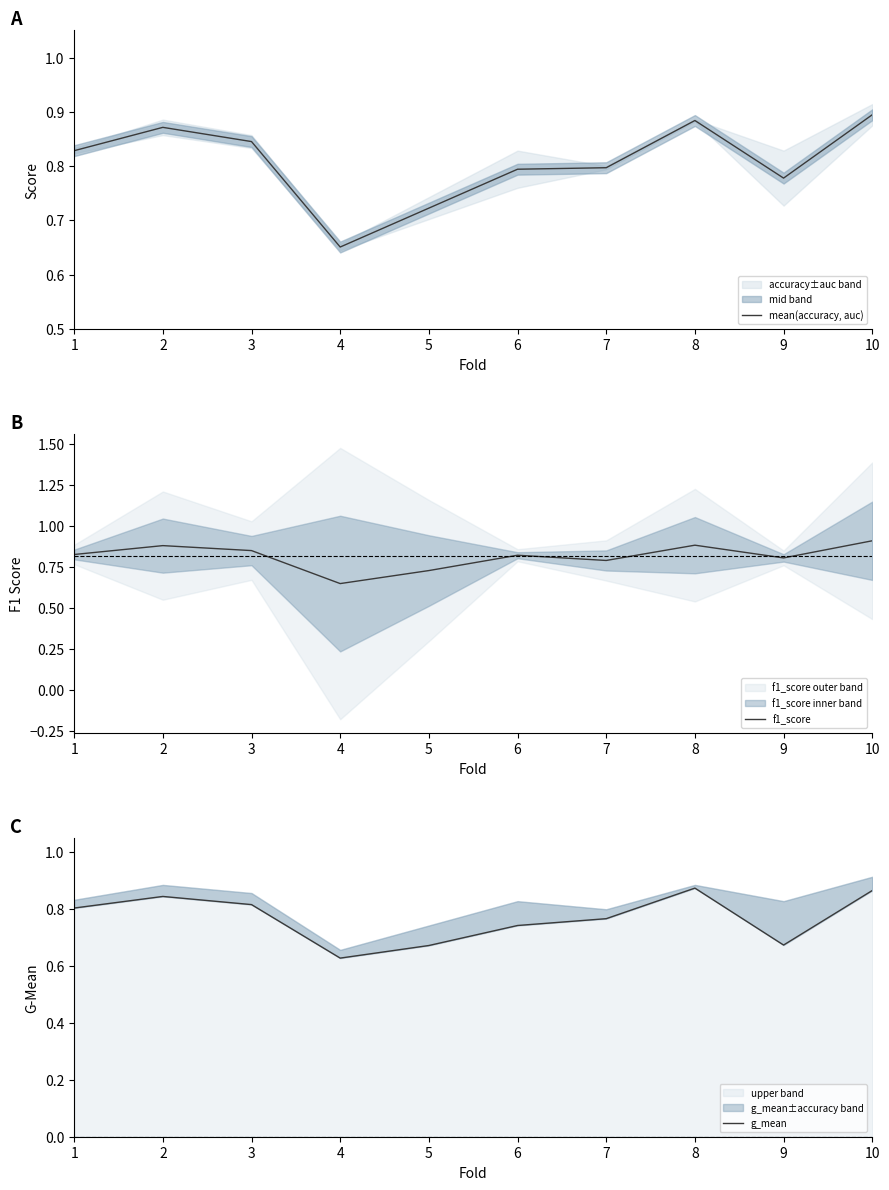

What value does the g_mean series have at 6?

0.7